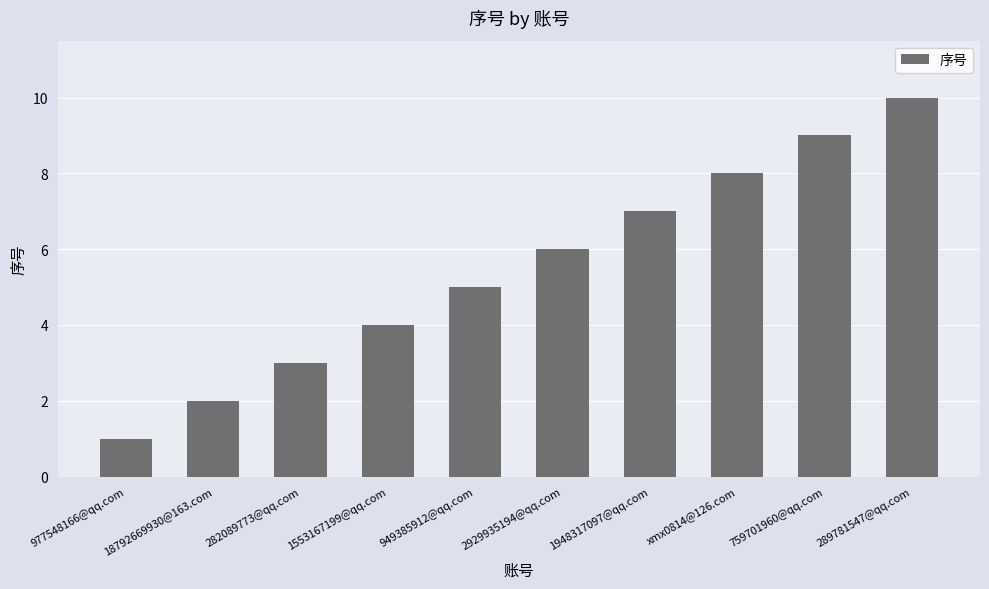

How many bars are there in total?

10